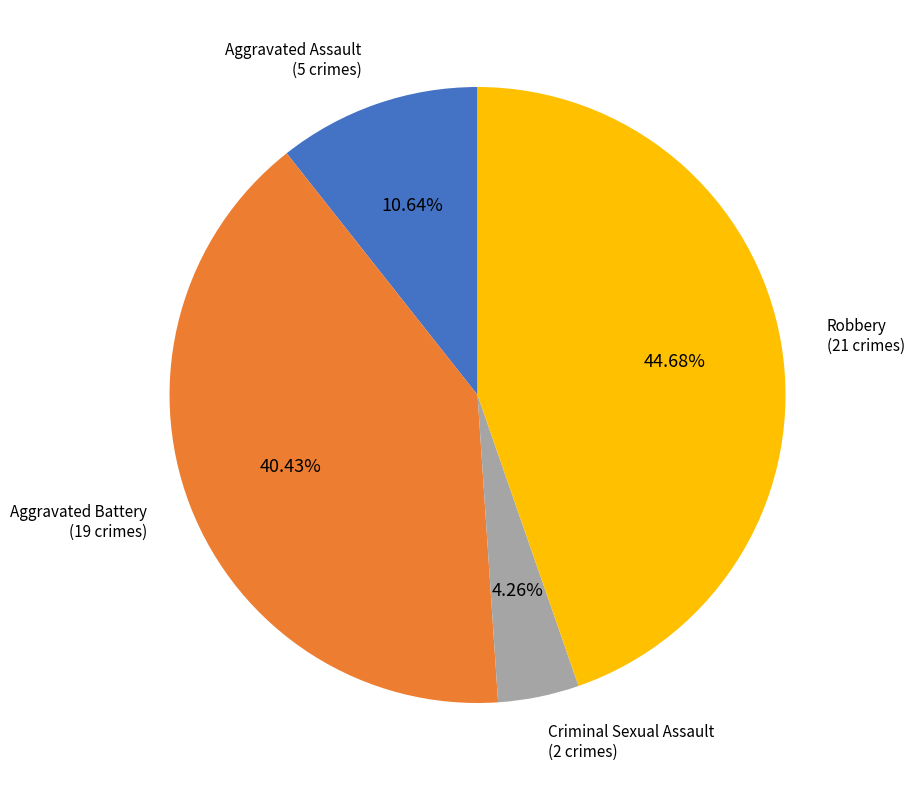

What is the largest slice in the pie chart?

Robbery